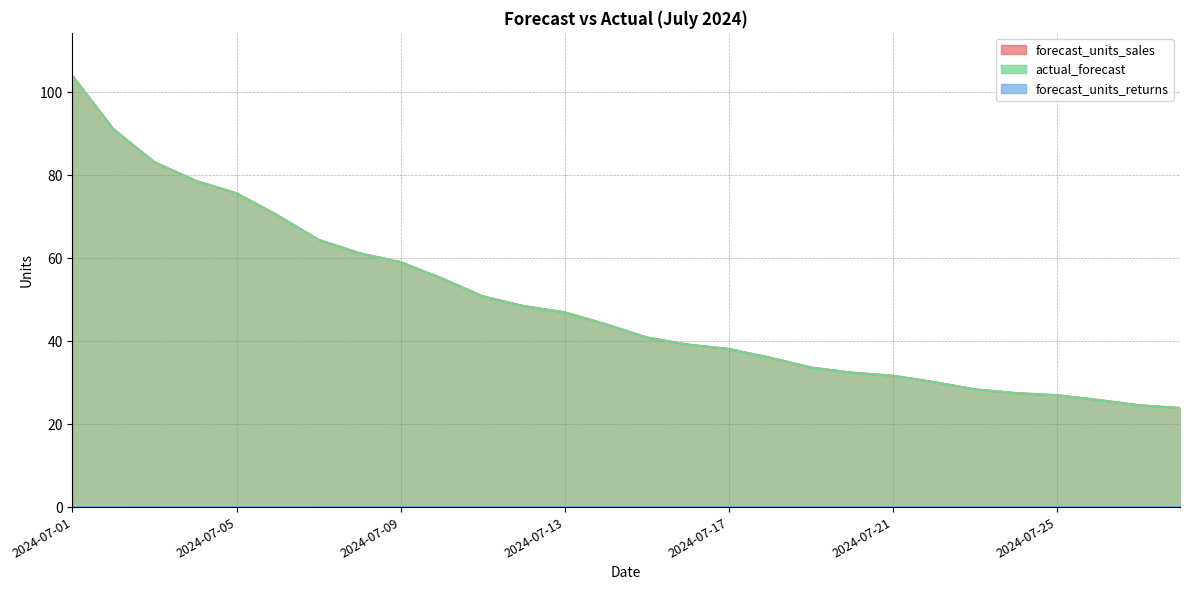

True or false: forecast_units_returns and actual_forecast intersect in this chart.

False